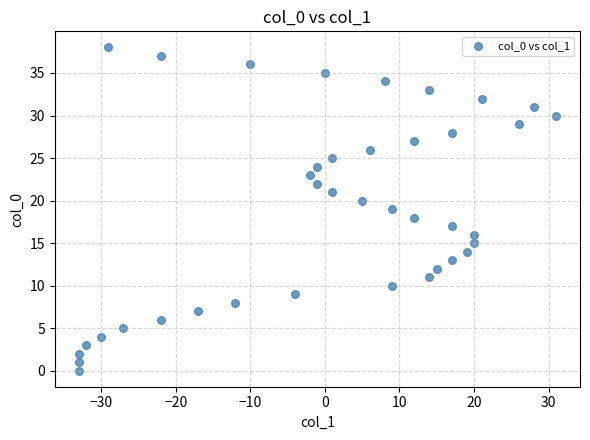

What is the range of Y values (max minus min)?

38